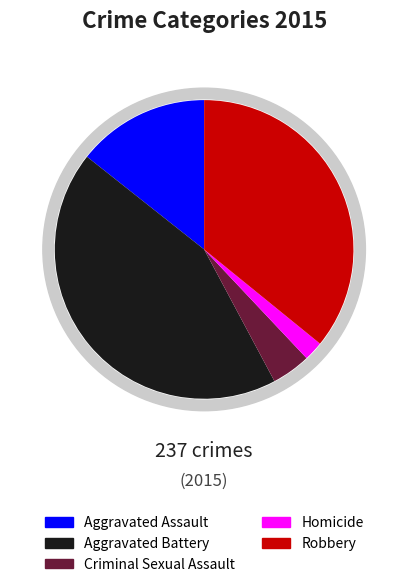

What is the change in value from Criminal Sexual Assault to Robbery?

+75